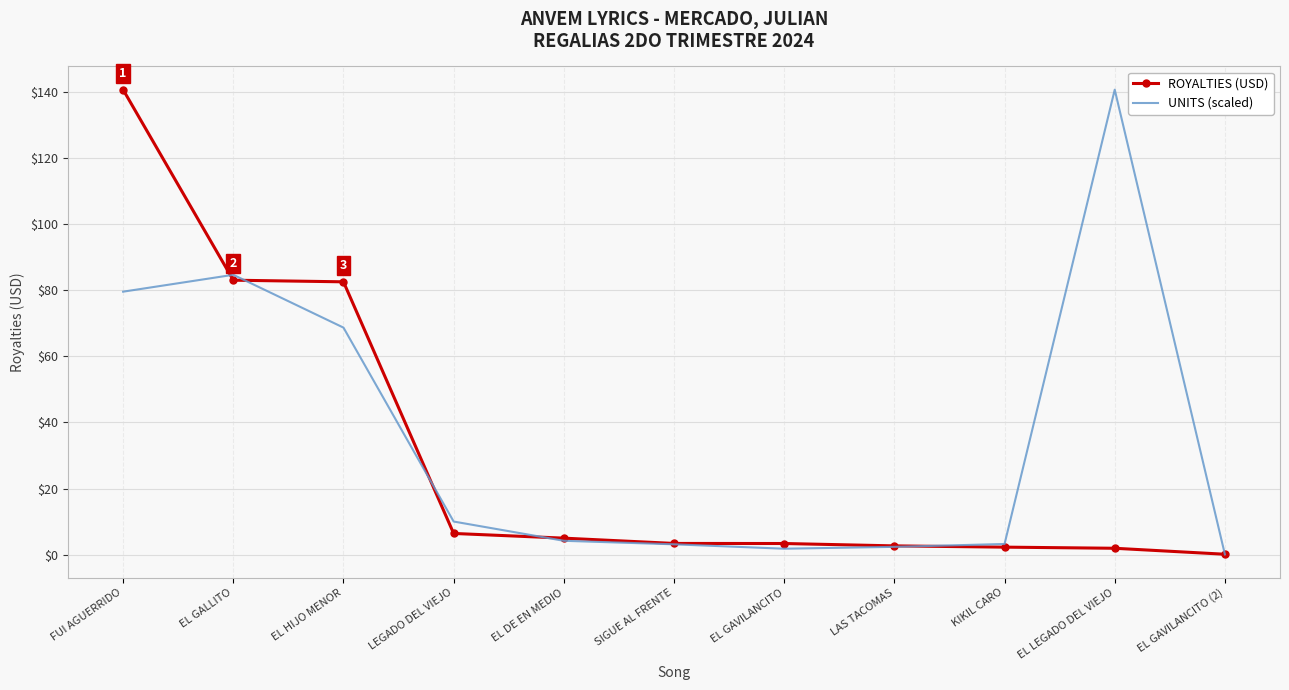

At which label does ROYALTIES (USD) reach its peak?

FUI AGUERRIDO